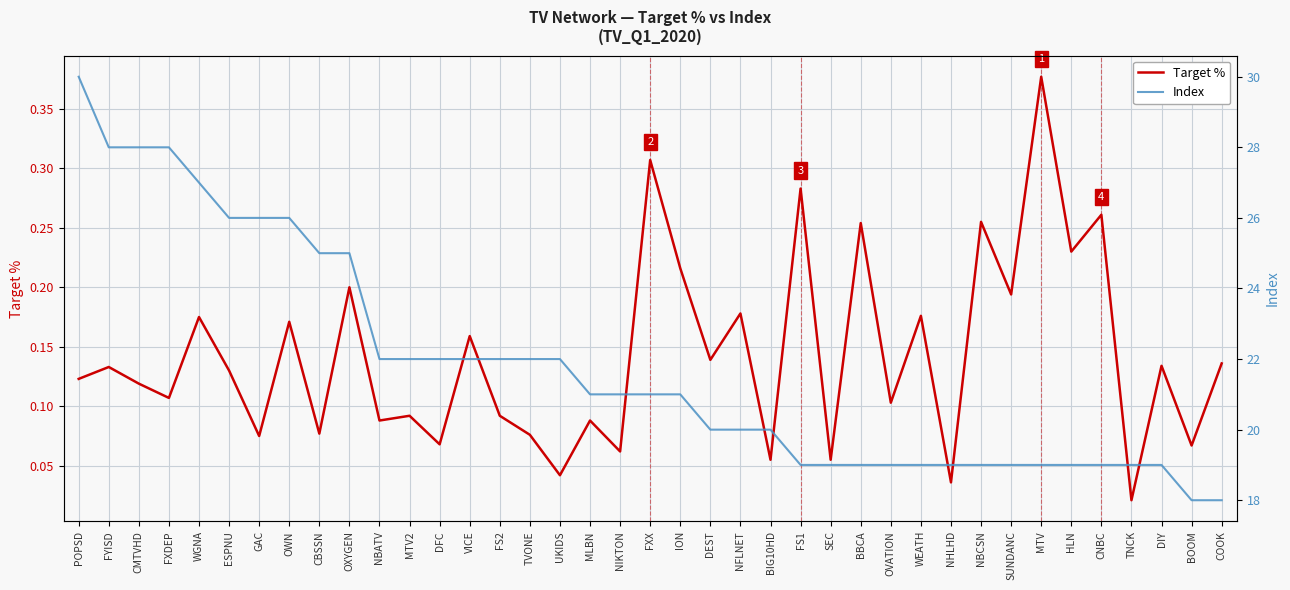

What is the lowest value of the Index series?

18.0